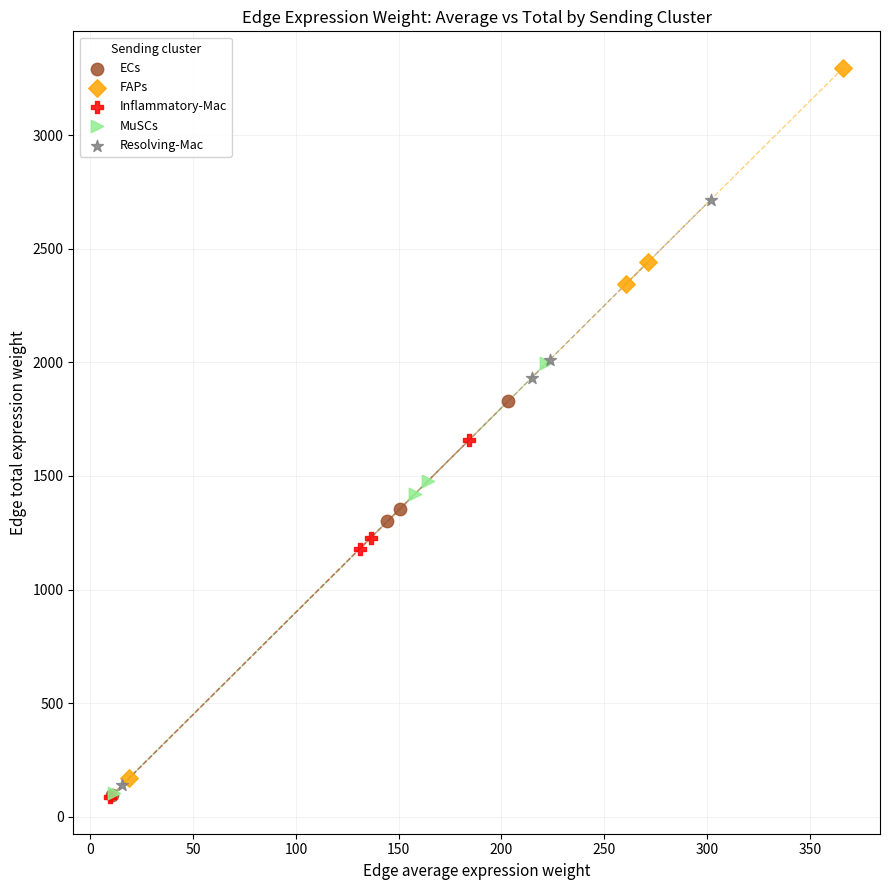

Which series contains the highest Y value?

FAPs